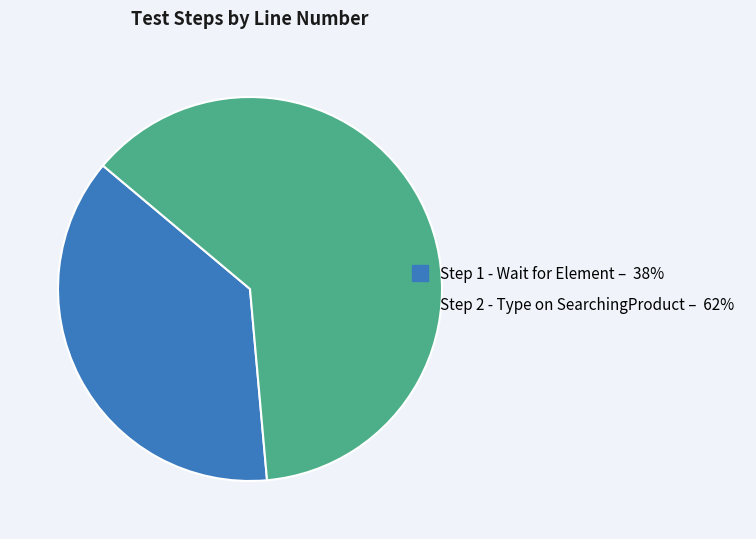

True or false: Step 1 - Wait for Element accounts for 28% of the total.

False